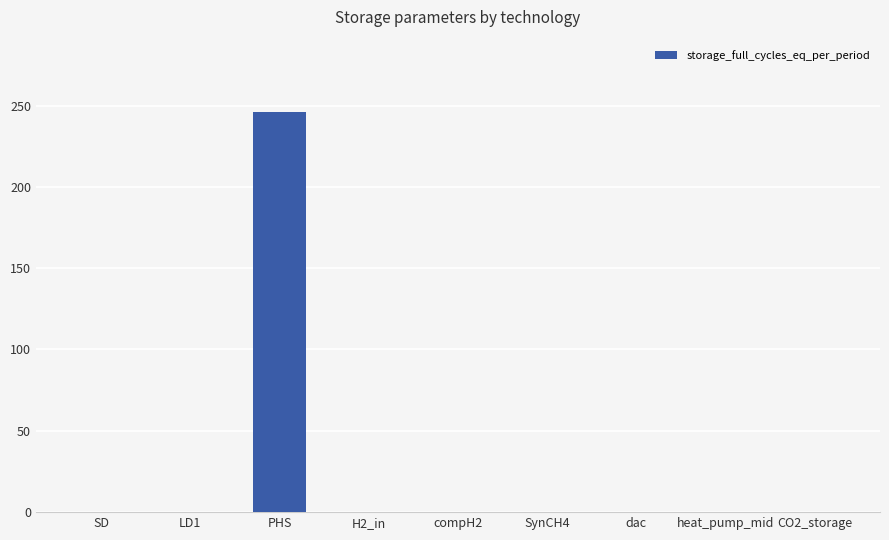

True or false: the data shows 124.6 at heat_pump_mid.

False